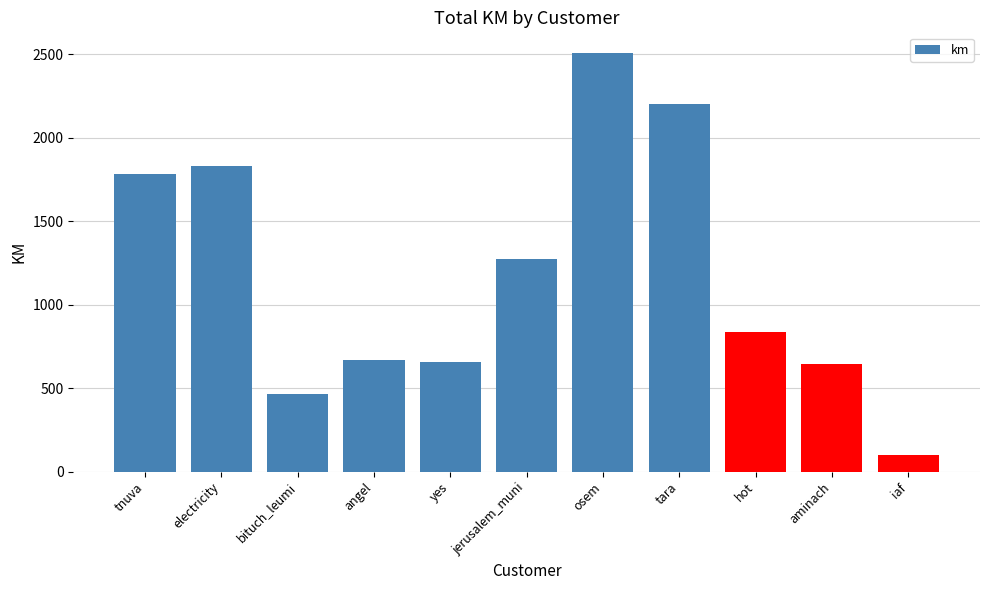

What is the sum of the values at aminach and tnuva?

2423.7